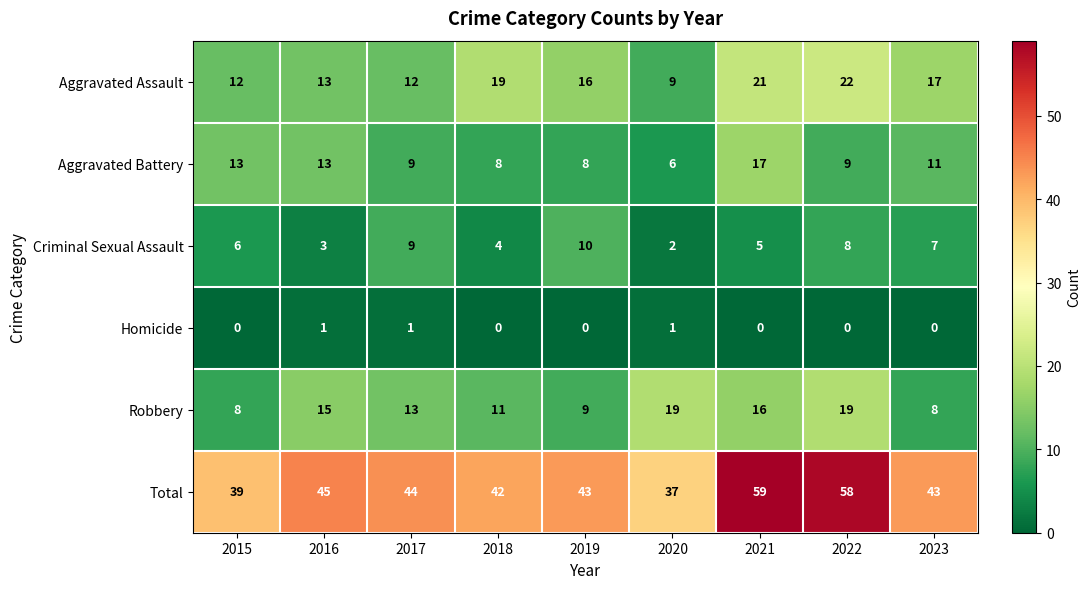

The value of Aggravated Battery at 2022 is 9. True or false?

True